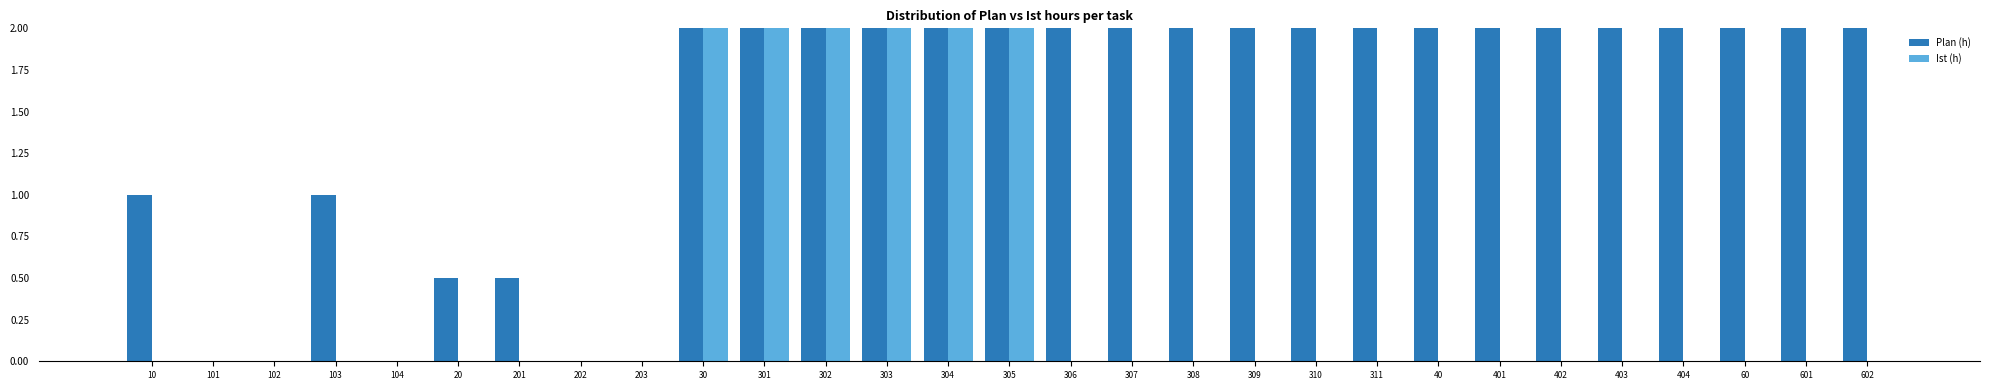

Rank the series at 202 from lowest to highest value.

Plan (h), Ist (h)